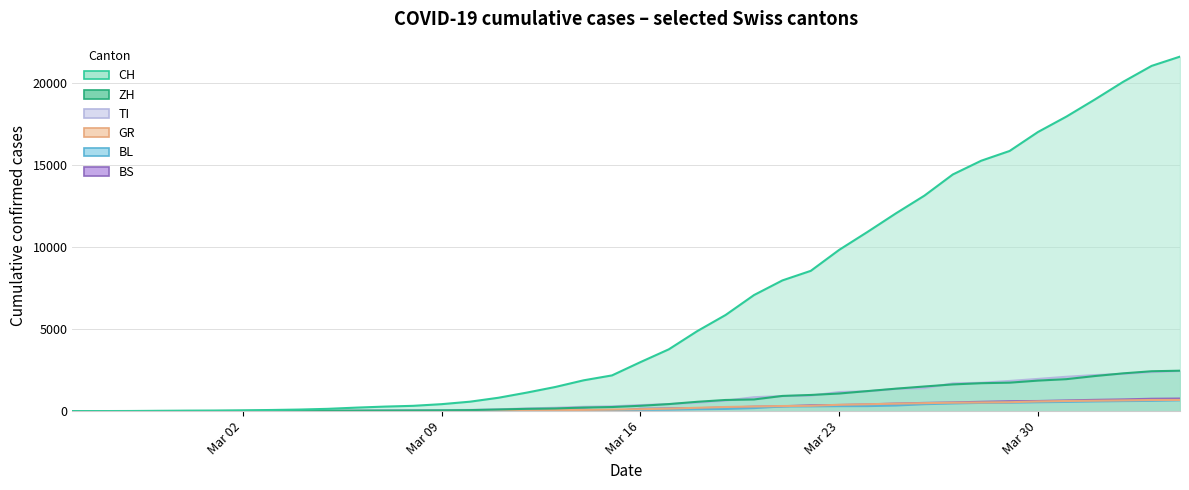

True or false: CH and BS intersect in this chart.

False